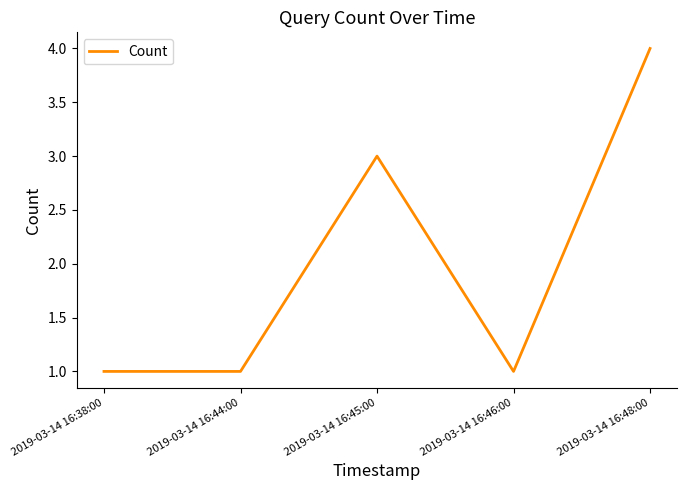

Where is the first local maximum?

2019-03-14 16:45:00